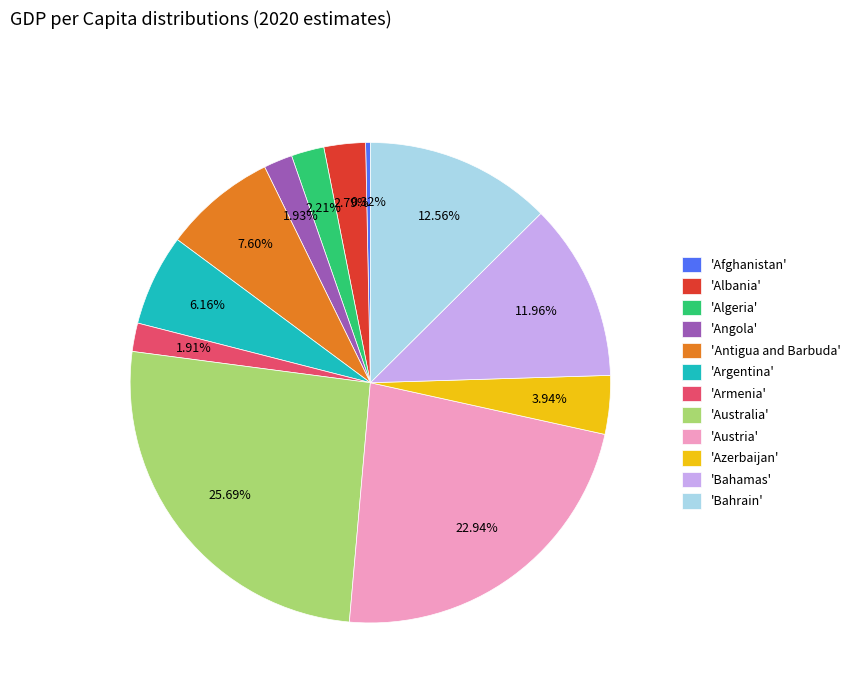

Which has a higher value, 'Australia' or 'Bahamas'?

'Australia'